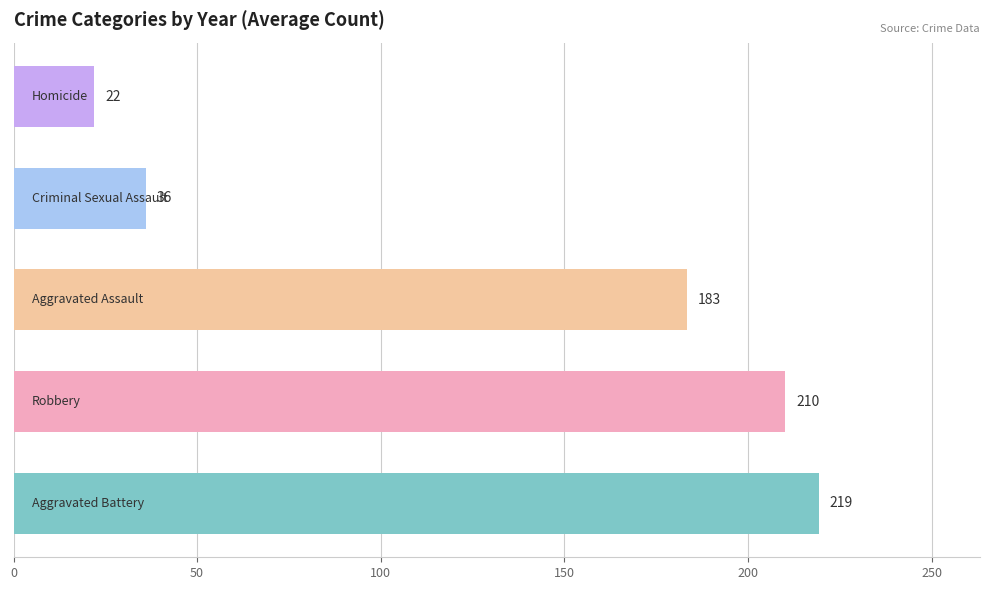

What is the greatest value displayed?

219.3